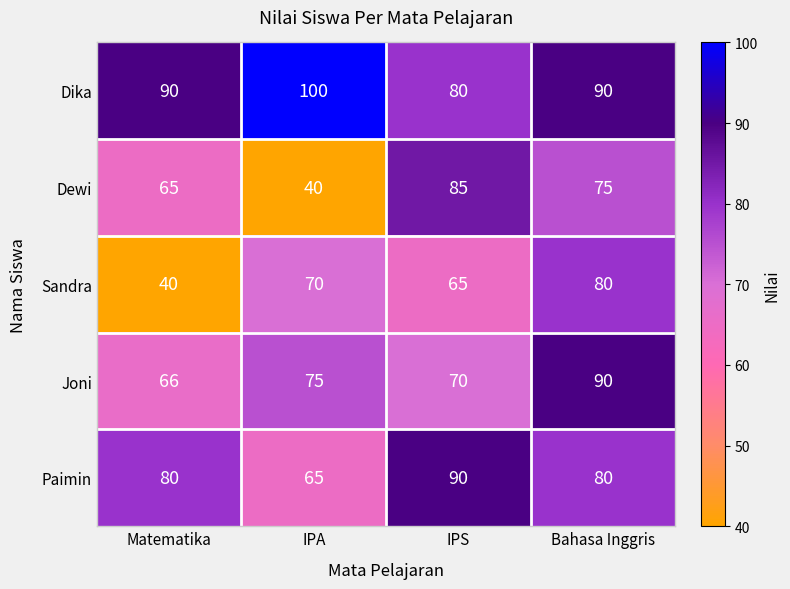

What is the difference between the maximum and second lowest values in the Dewi series?

20